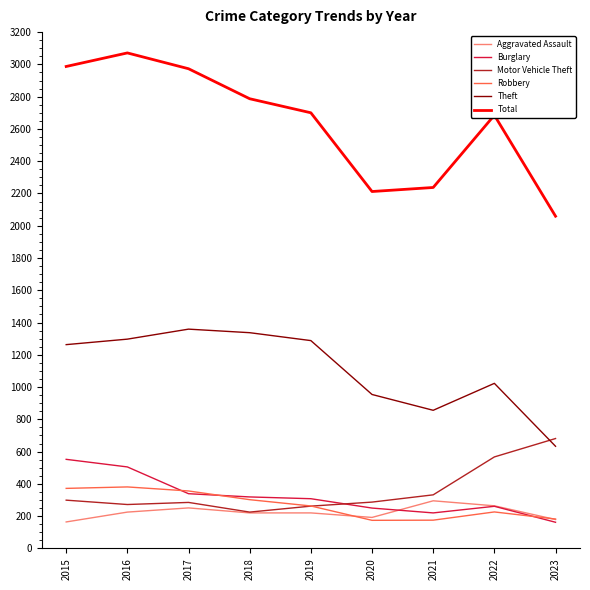

What is the difference between the highest and lowest values at 2019?

2480